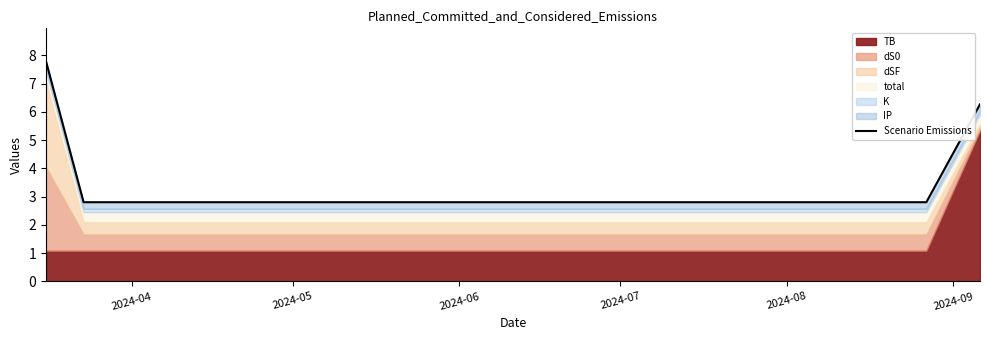

Which has a higher value, 2024-05 or 2024-06?

2024-05